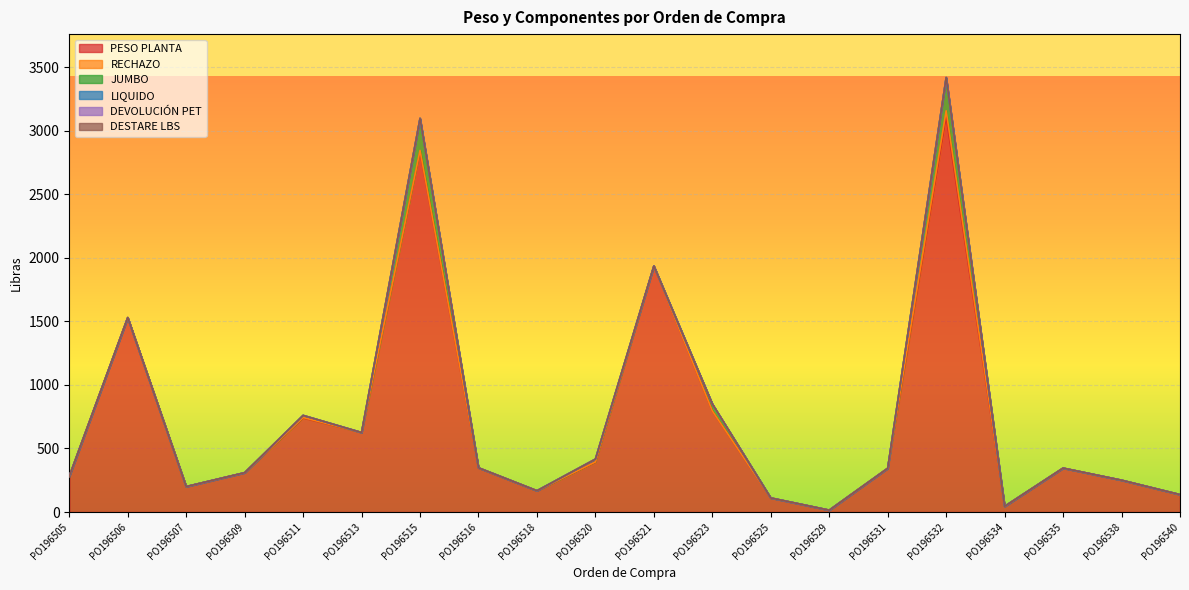

Is it true that JUMBO equals 252.0 at PO196515?

True